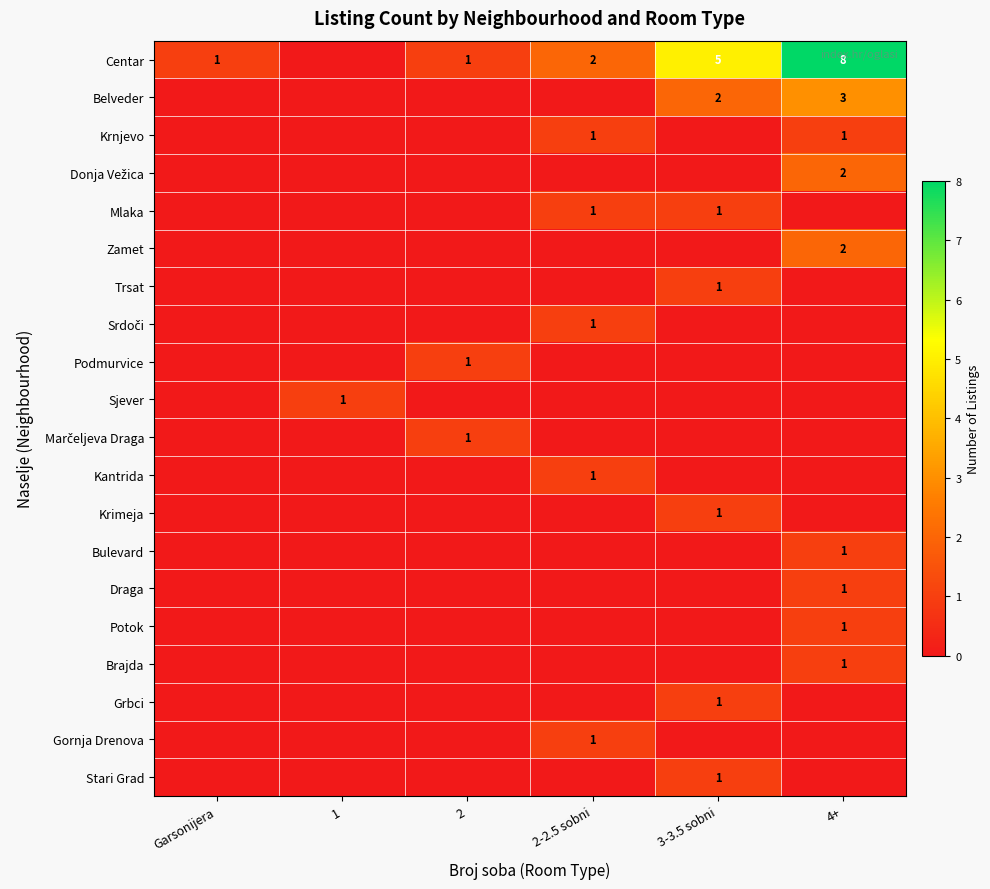

Which series has the widest spread of values?

Centar